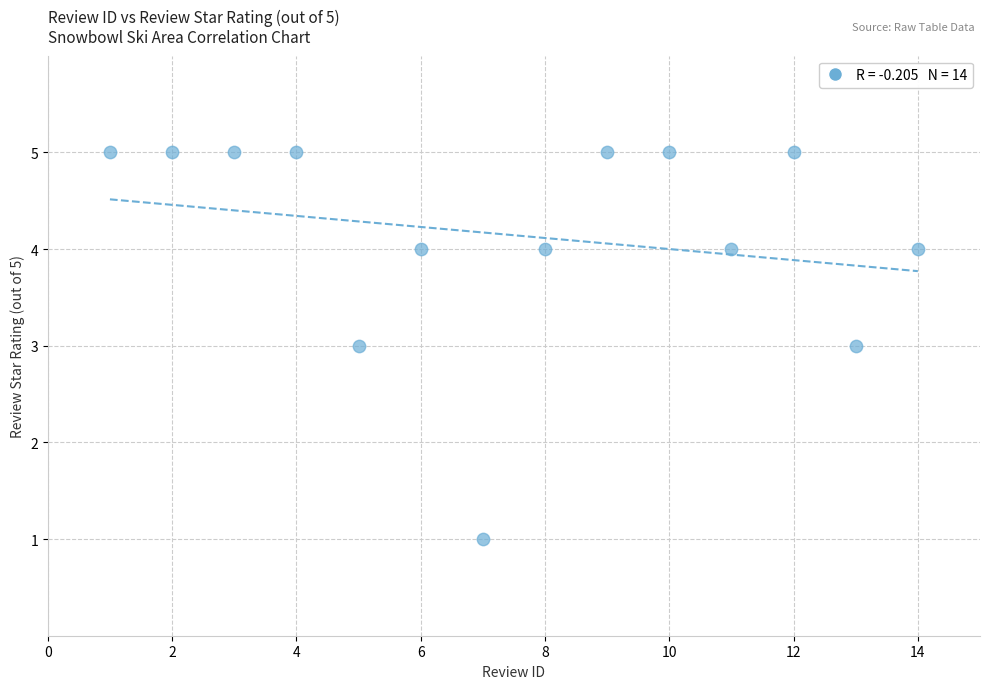

What is the range of Y values (max minus min)?

4